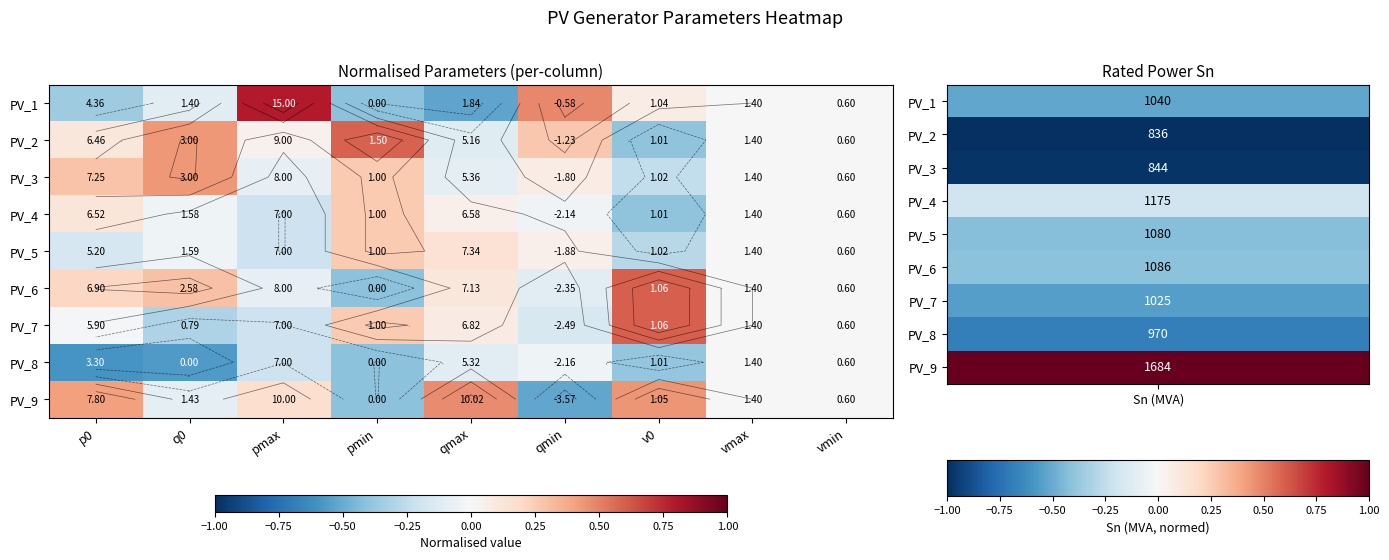

Read the PV_5 value at v0.

-0.3